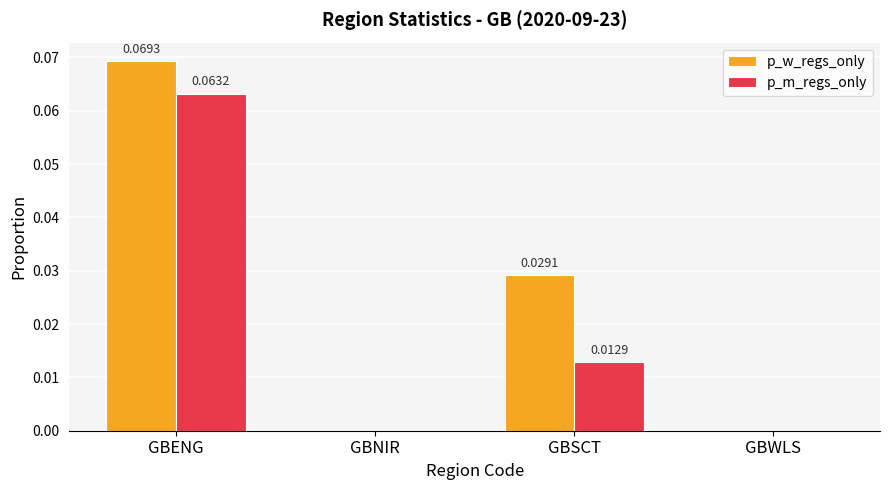

Which series has the largest total across all categories?

p_w_regs_only